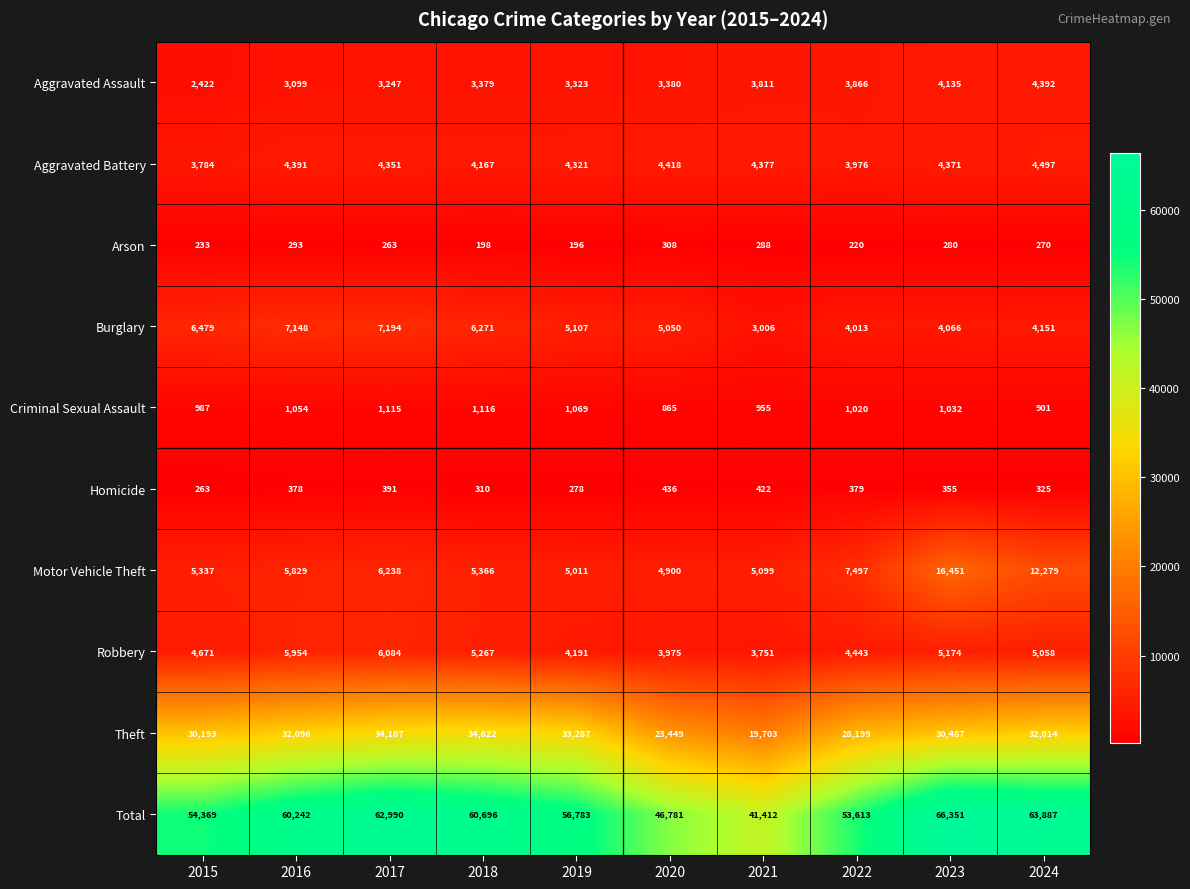

What is the difference between the maximum and minimum values in the Criminal Sexual Assault series?

251